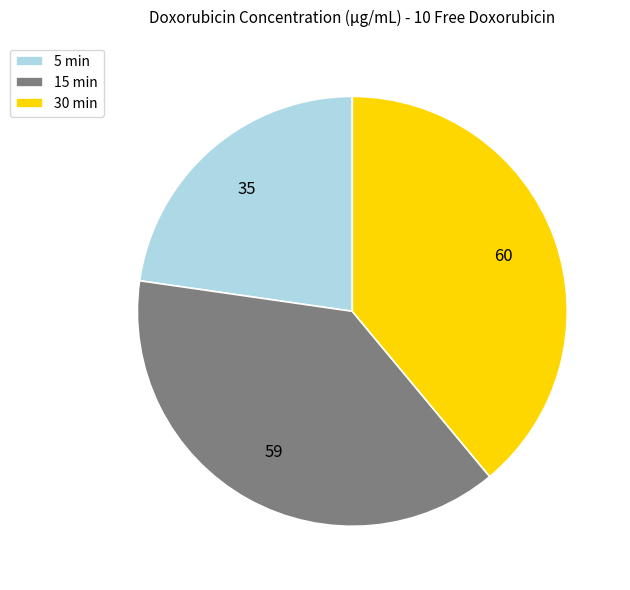

Rank the categories by value from lowest to highest.

5 min, 15 min, 30 min